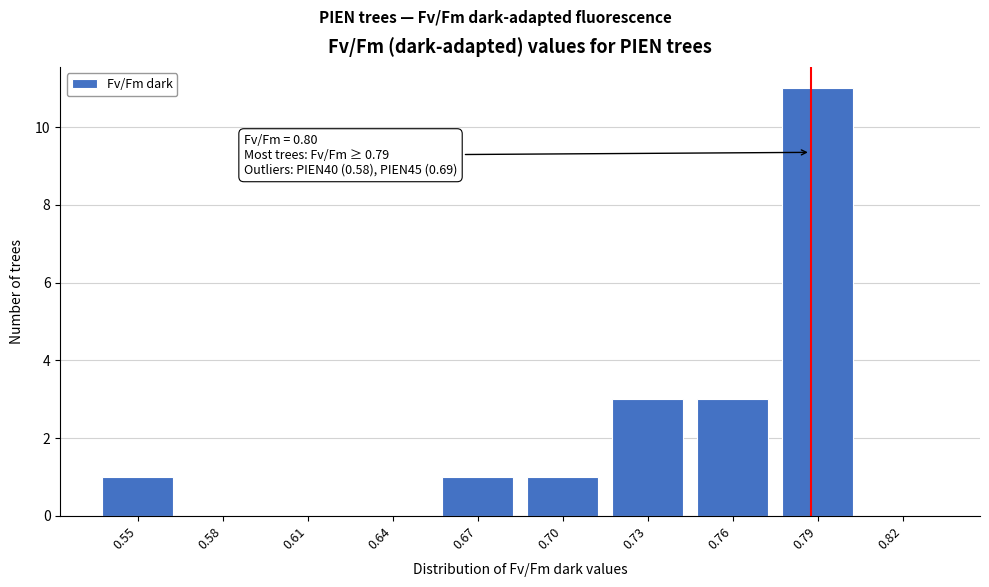

Reading left to right, what are all the values shown in this chart?

0.55=1	0.58=0	0.61=0	0.64=0	0.67=1	0.70=1	0.73=3	0.76=3	0.79=11	0.82=0